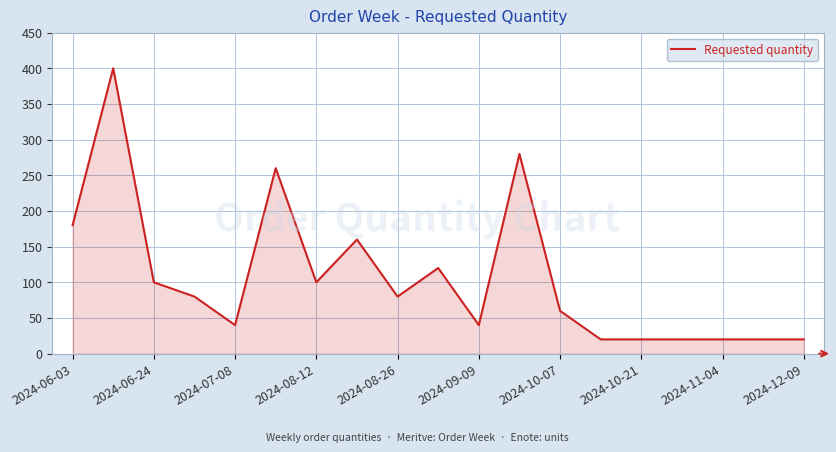

Does the chart display data point markers on the line(s)?

No